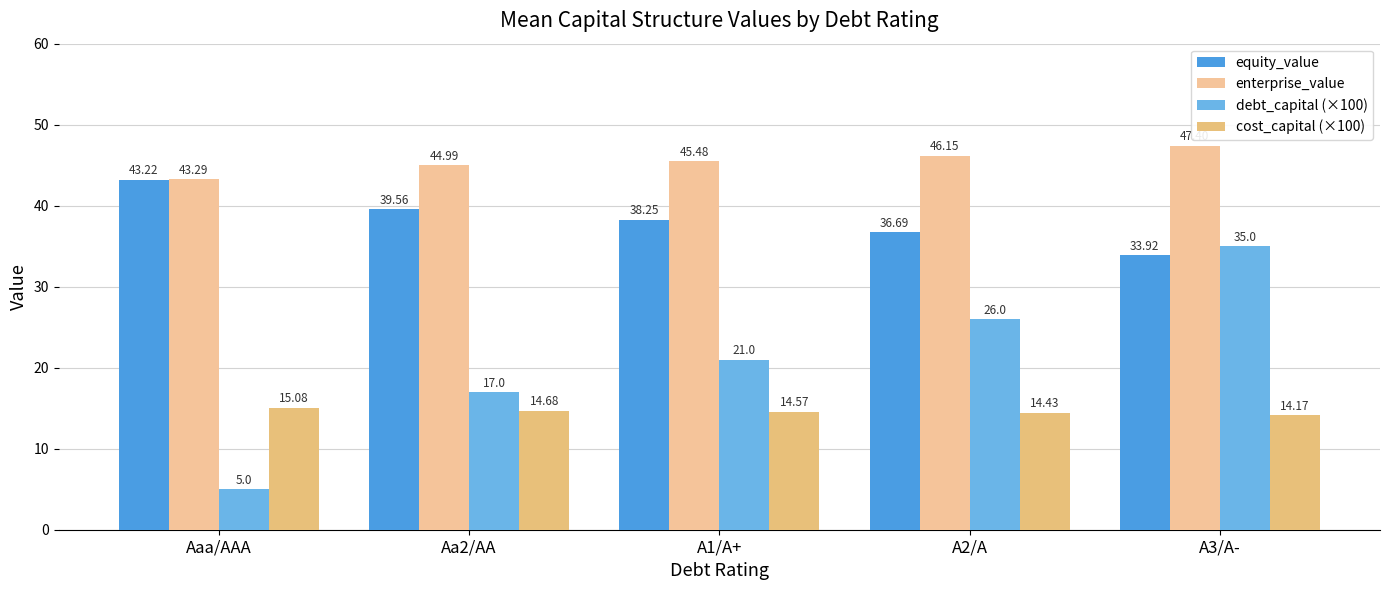

True or false: cost_capital (×100) has a value of 14.7 at Aa2/AA.

True